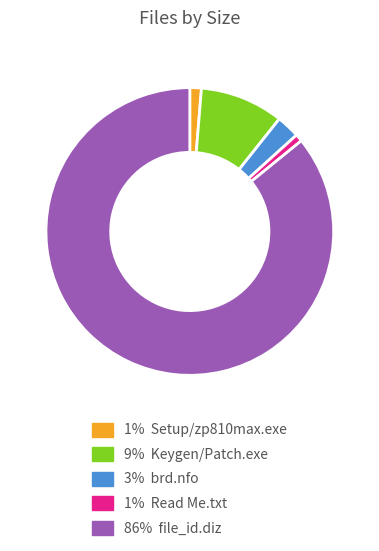

How many segments does this pie chart have?

5